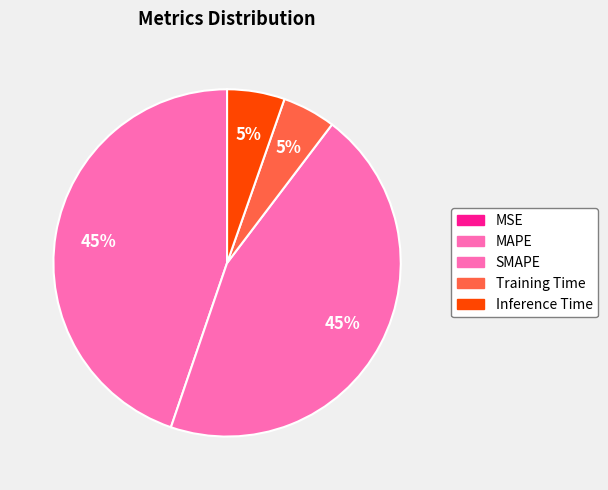

Which slice is the largest?

SMAPE